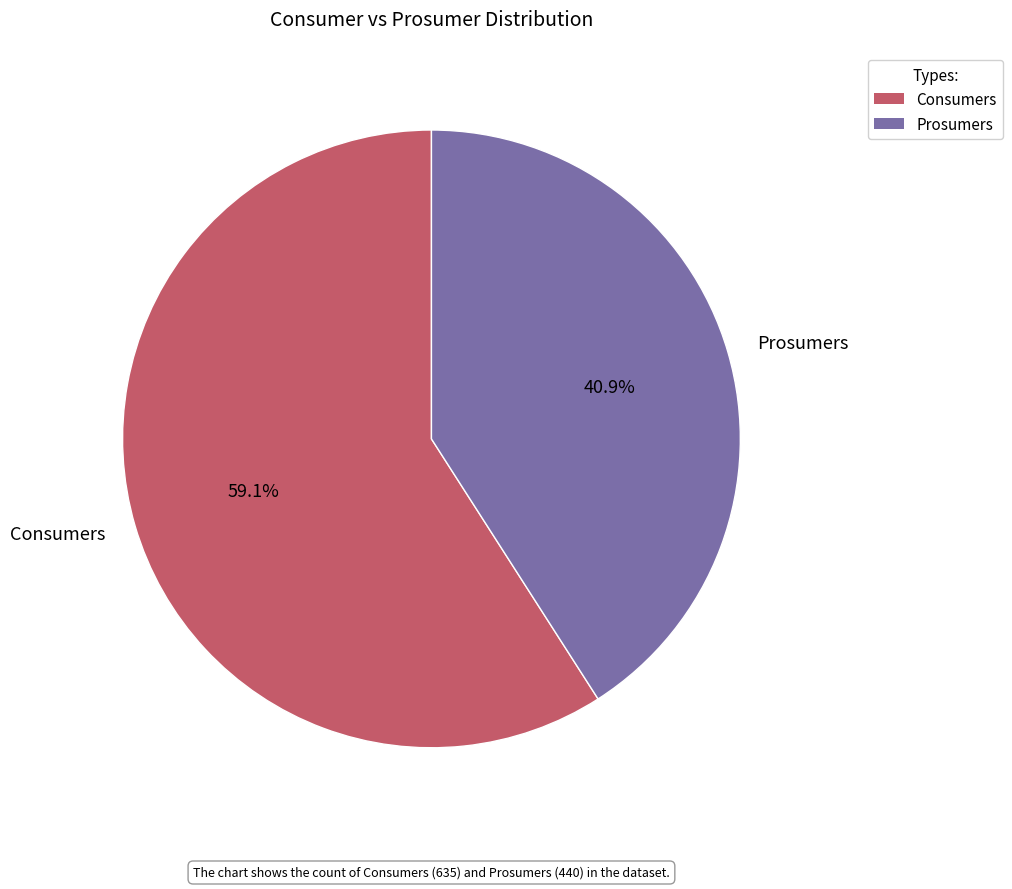

What is the largest slice in the pie chart?

Consumers